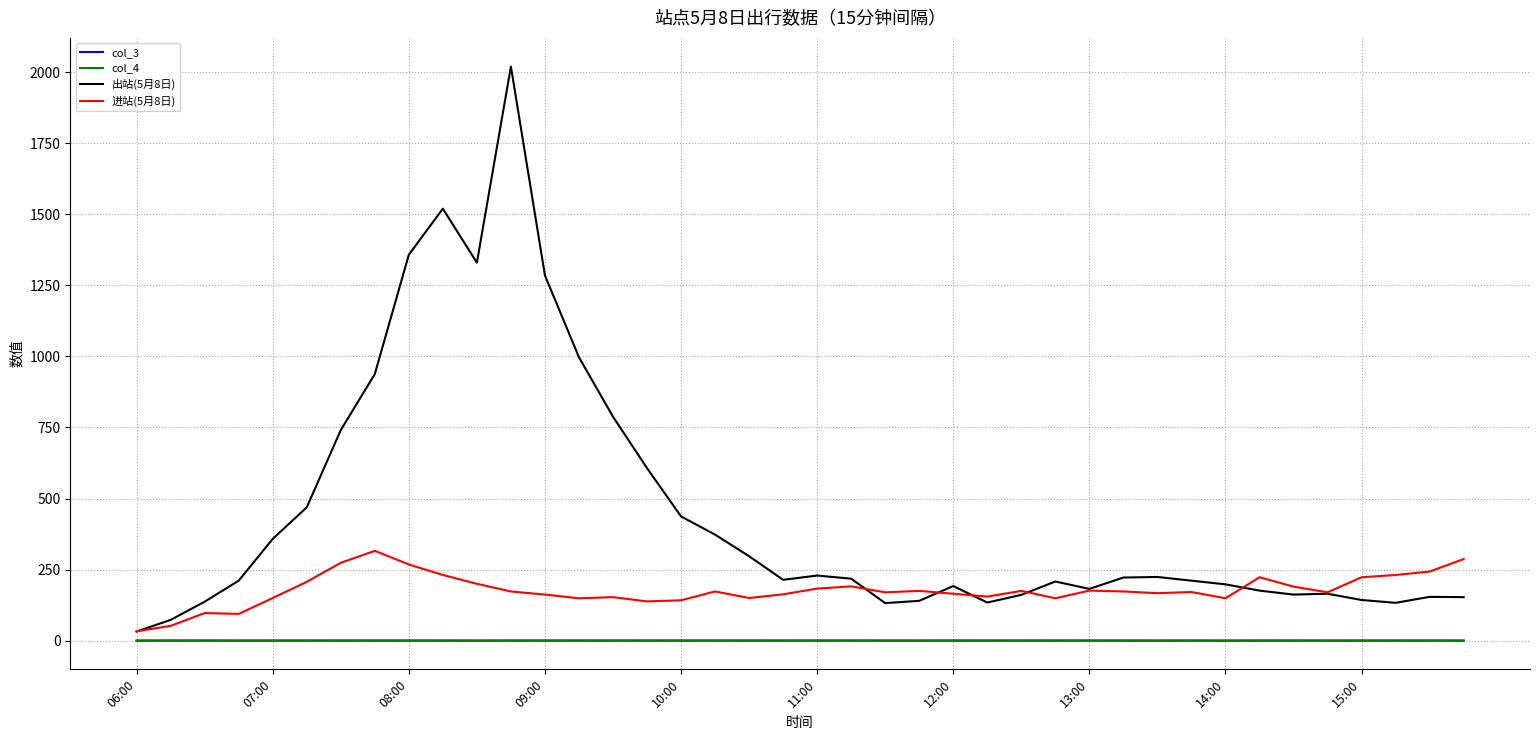

Which series has the largest total across all categories?

出站(5月8日)